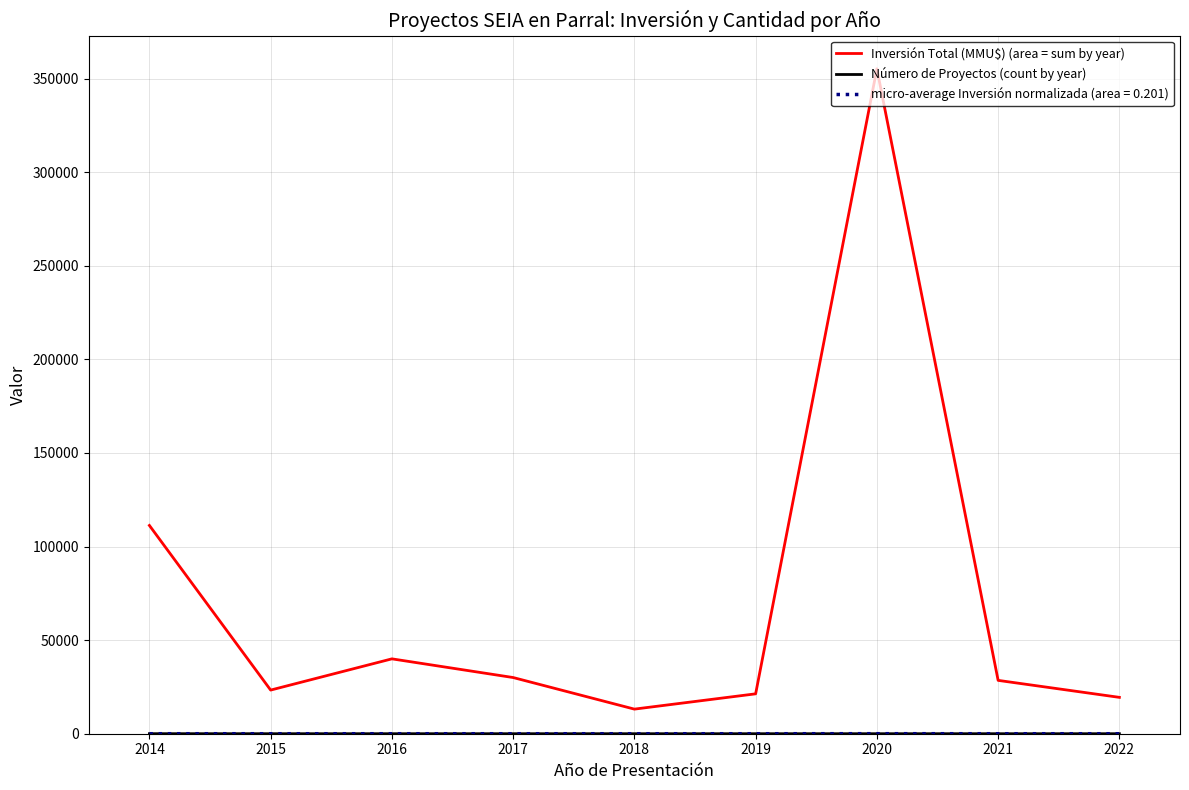

How many series are shown in this chart?

3